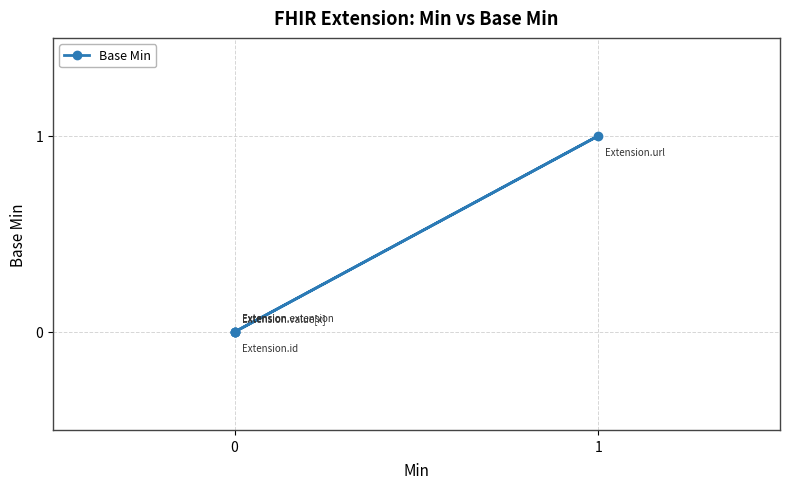

Where is the first local maximum?

1